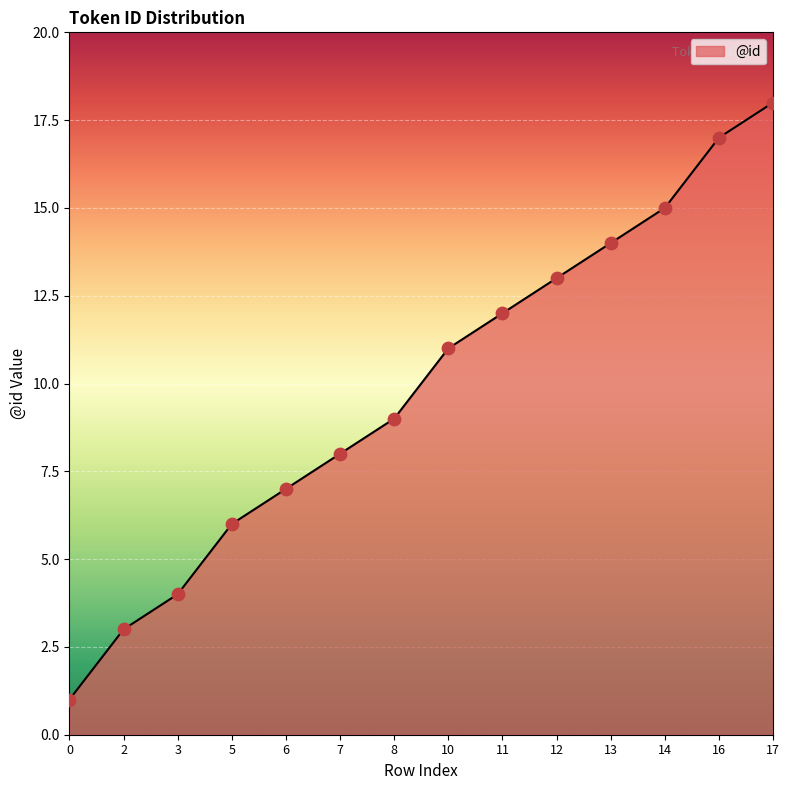

Which has a higher value, 2 or 14?

14